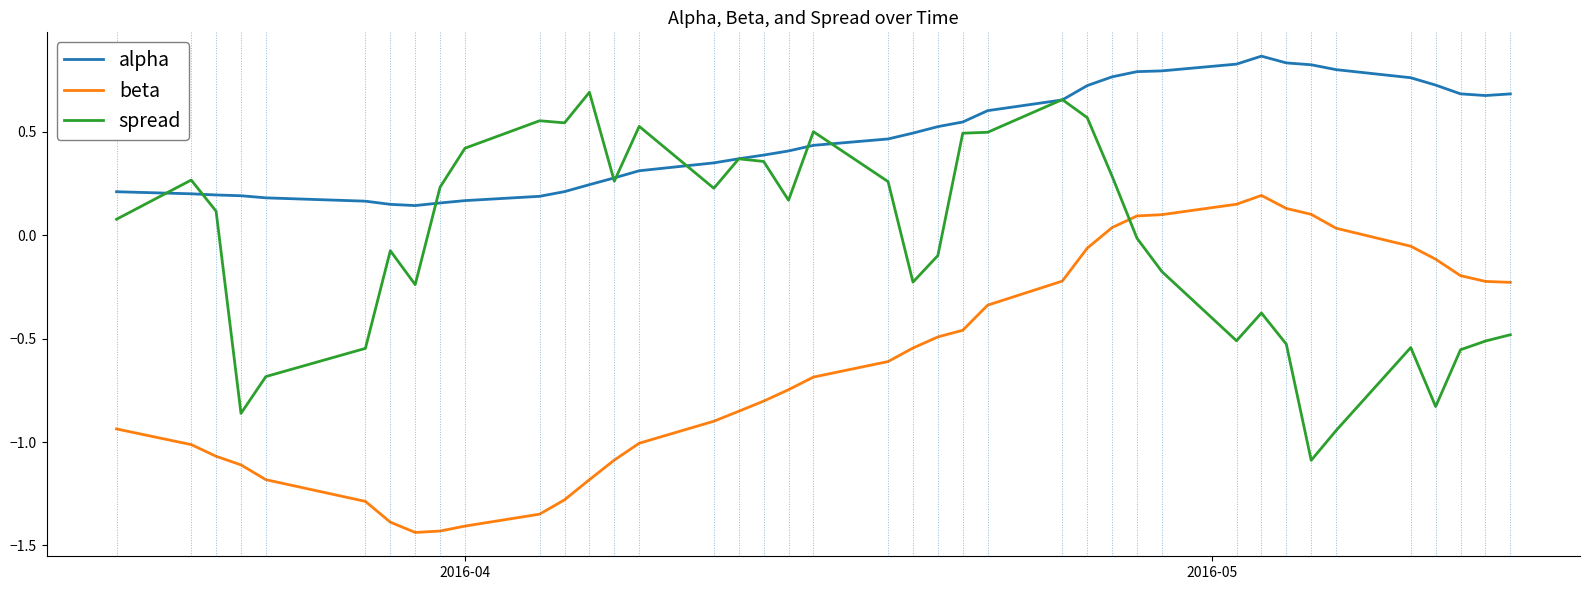

Which series has the largest total across all categories?

alpha